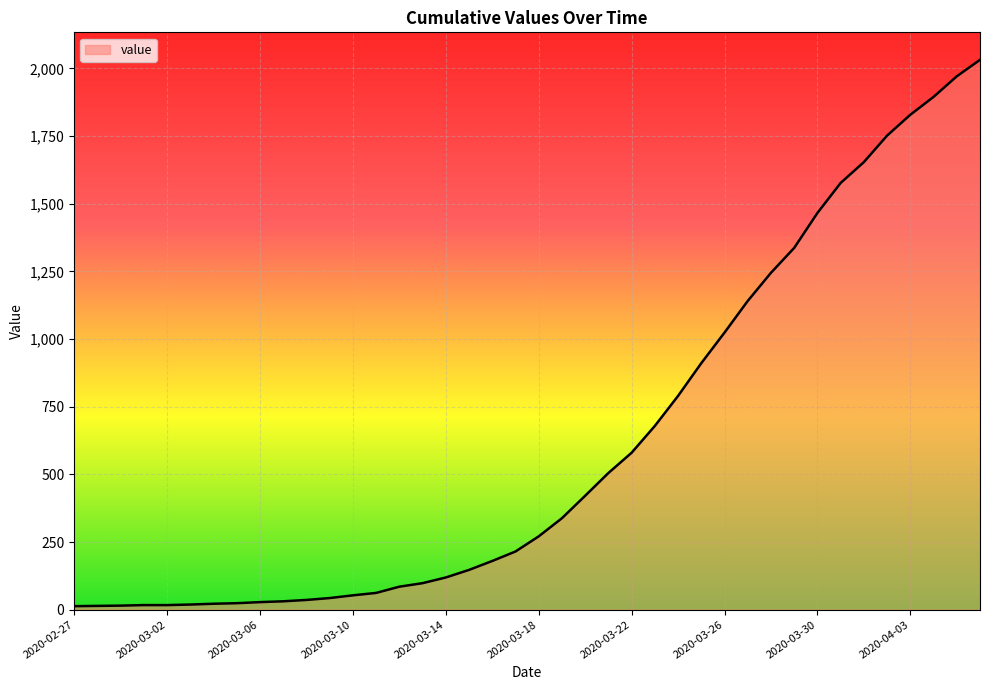

What is the difference between the maximum and minimum values?

2019